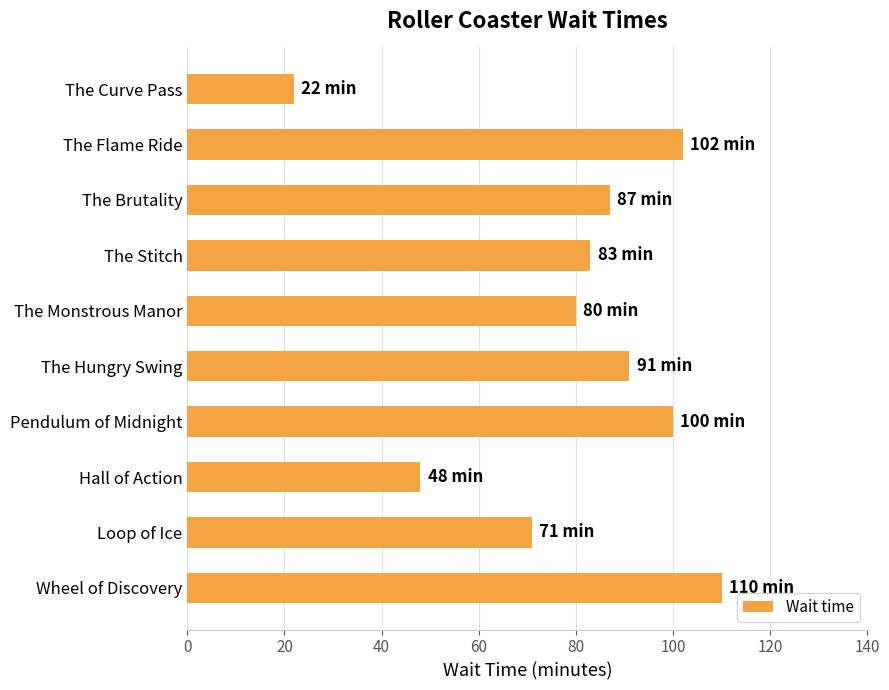

List the labels in order of value, largest first.

Wheel of Discovery, The Flame Ride, Pendulum of Midnight, The Hungry Swing, The Brutality, The Stitch, The Monstrous Manor, Loop of Ice, Hall of Action, The Curve Pass